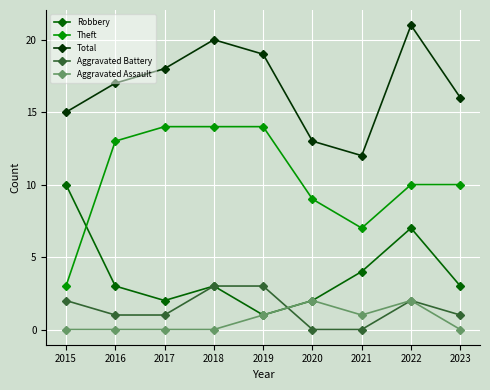

The Aggravated Battery series shows 4 at 2018. True or false?

False